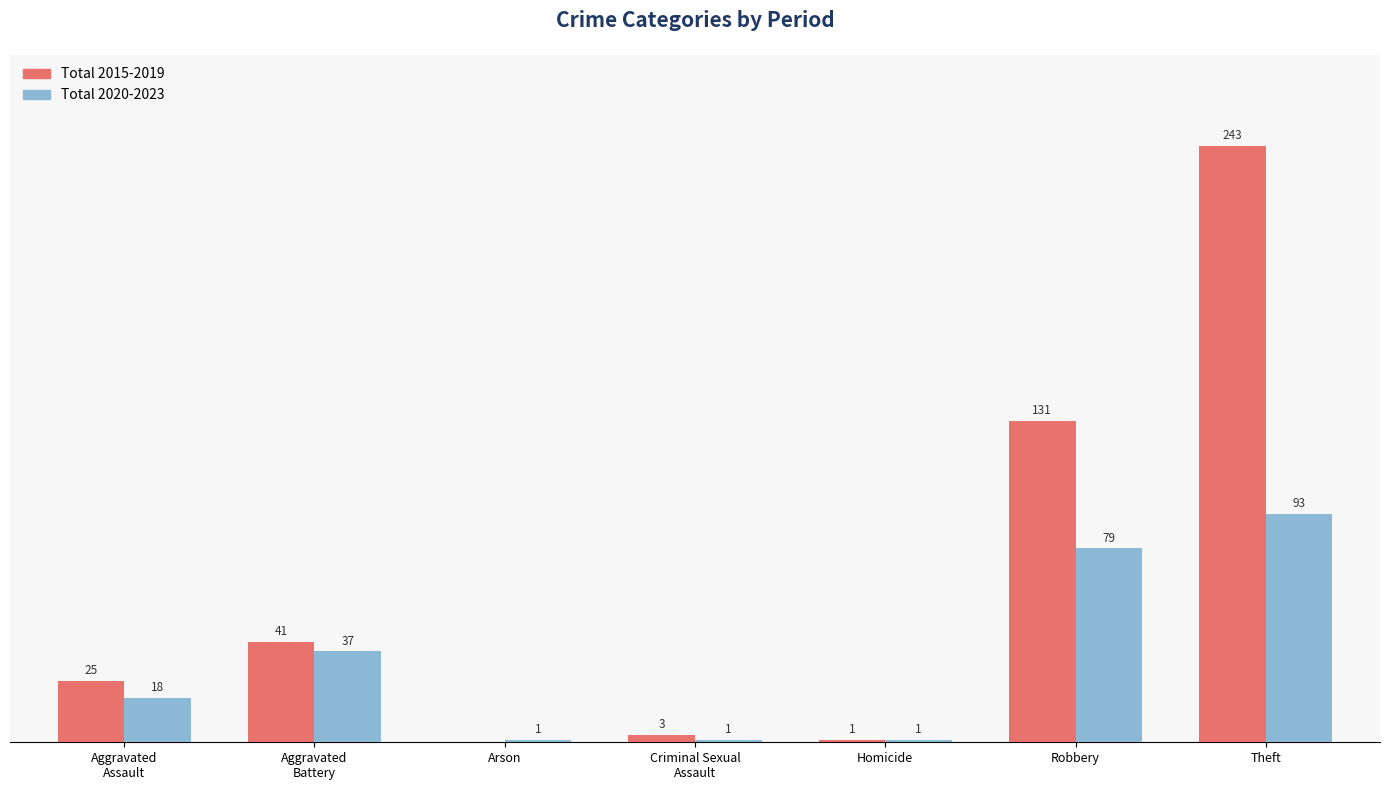

What are all the series names shown in the legend?

Total 2015-2019, Total 2020-2023